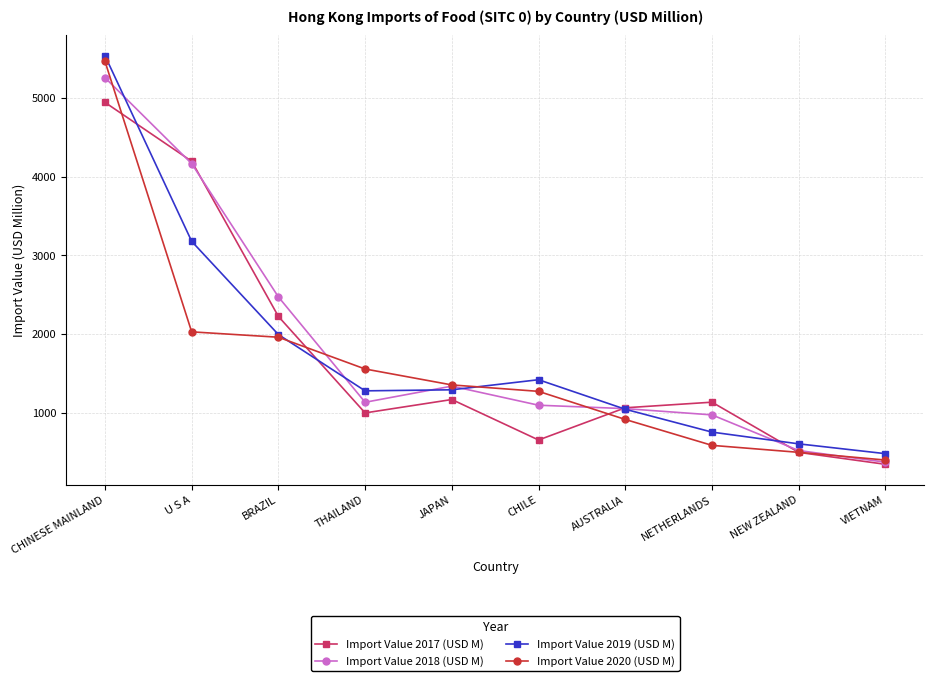

Which series has the largest total across all categories?

Import Value 2018 (USD M)